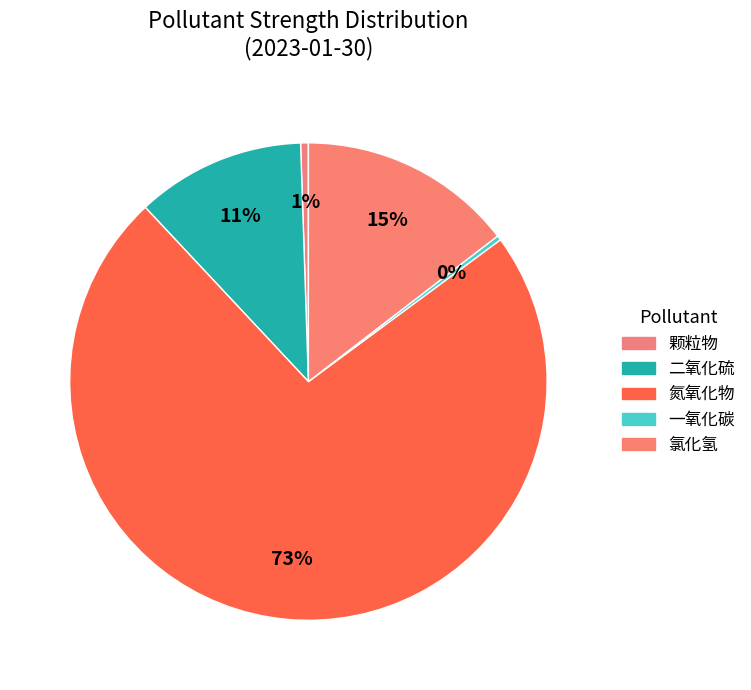

How many segments does this pie chart have?

5